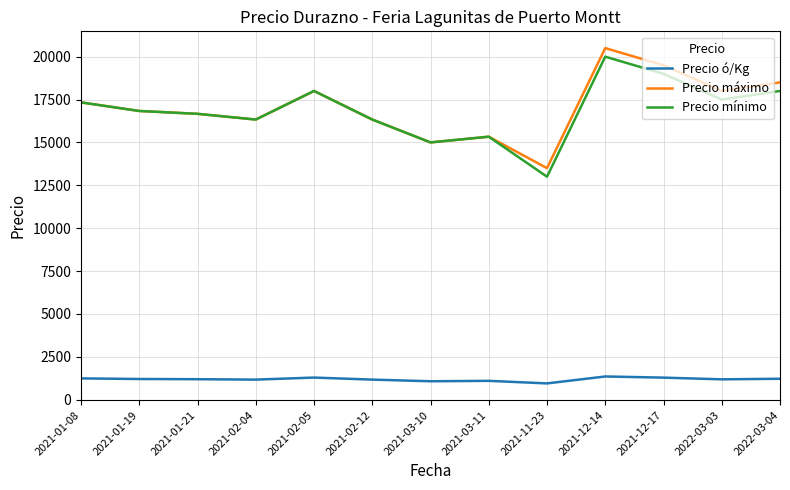

Is the value of Precio ó/Kg at 2021-03-10 greater than the value of Precio máximo at 2022-03-04?

No